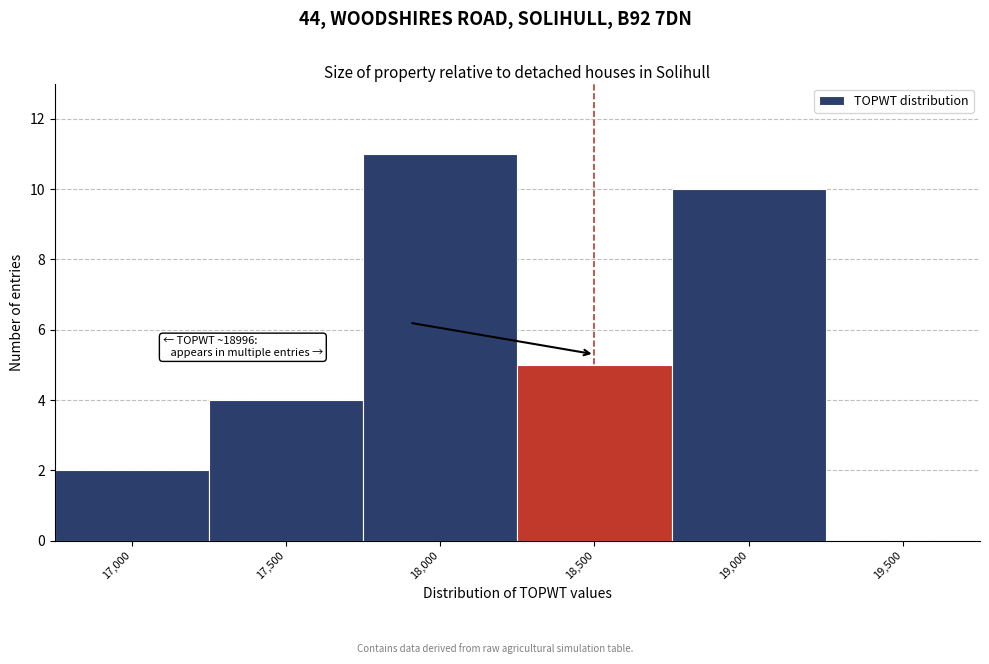

Reading right to left, transcribe all the data shown in this chart.

19,500=0	19,000=10	18,500=5	18,000=11	17,500=4	17,000=2